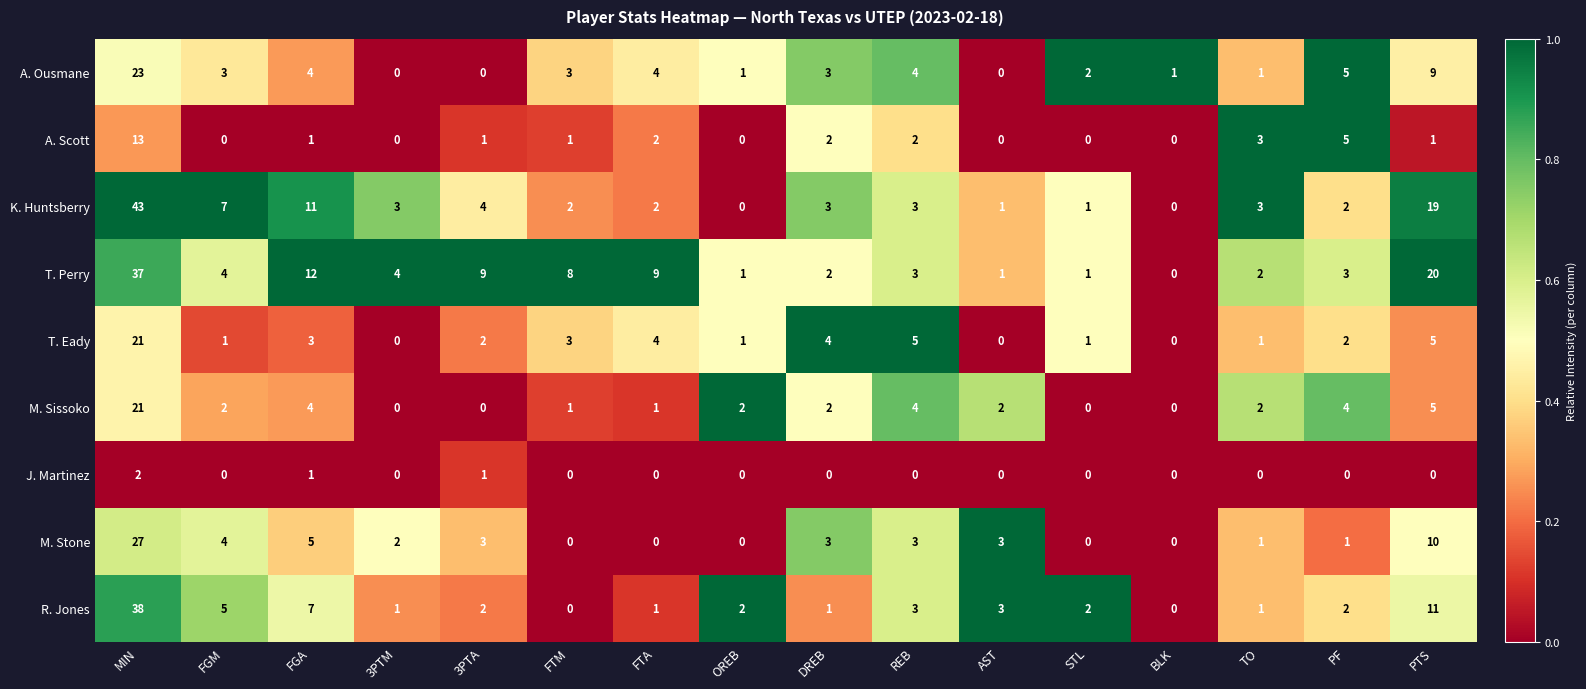

How many distinct data groups are displayed?

9